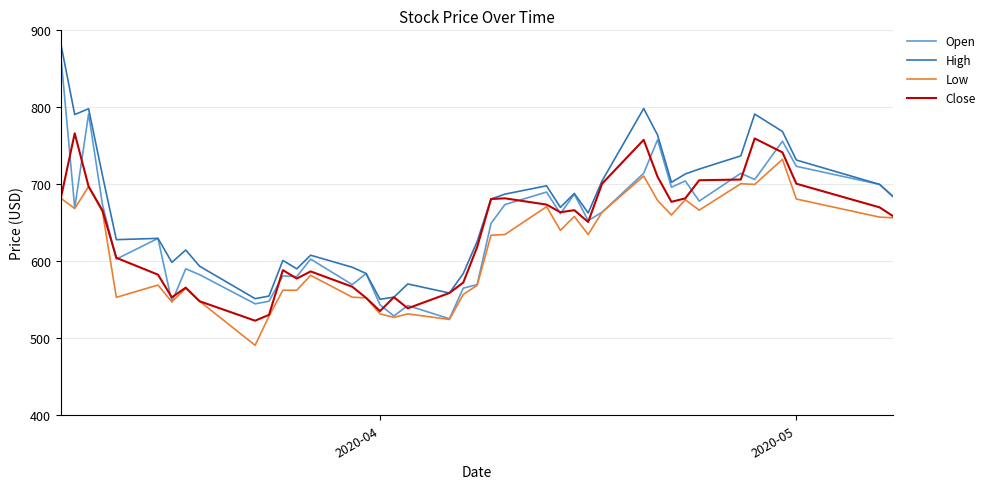

What is the smallest value displayed?

490.9